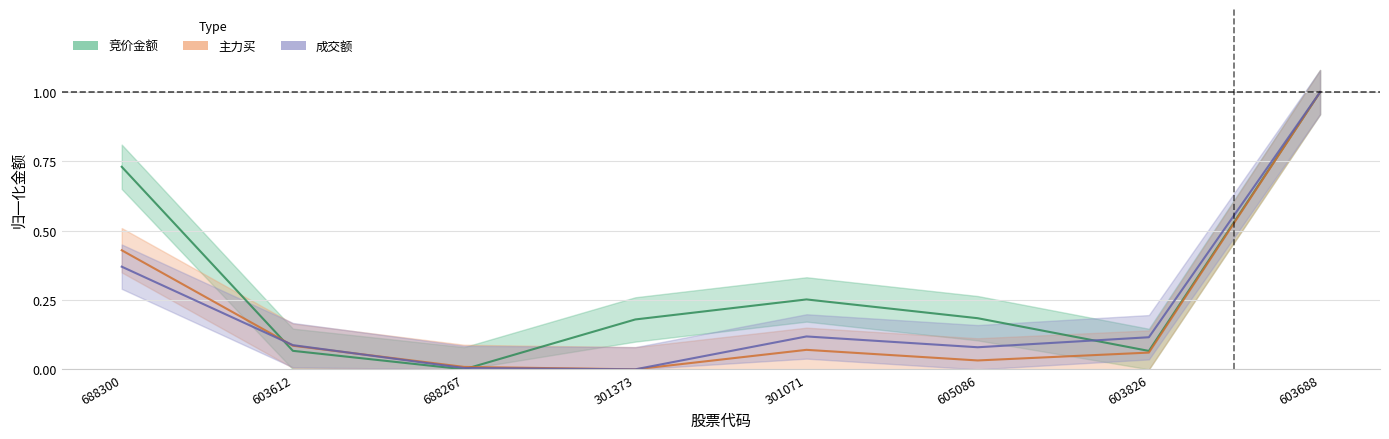

What is the total value across all series at 301071?

0.4